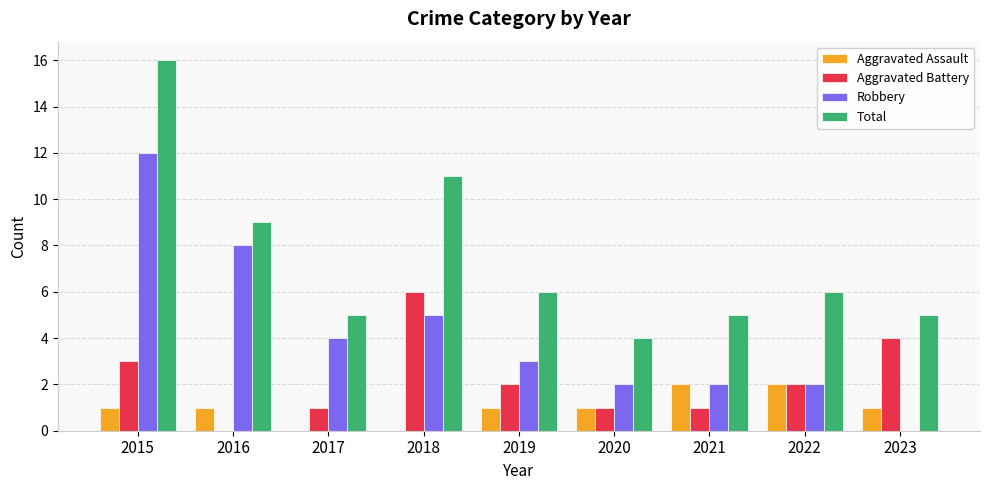

What is the sum of all Robbery values?

38